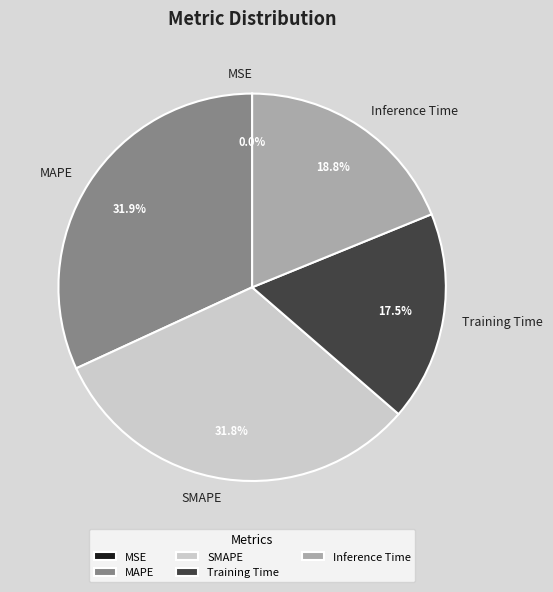

To the nearest percent, what is the difference between the SMAPE and Training Time slice percentages?

14%